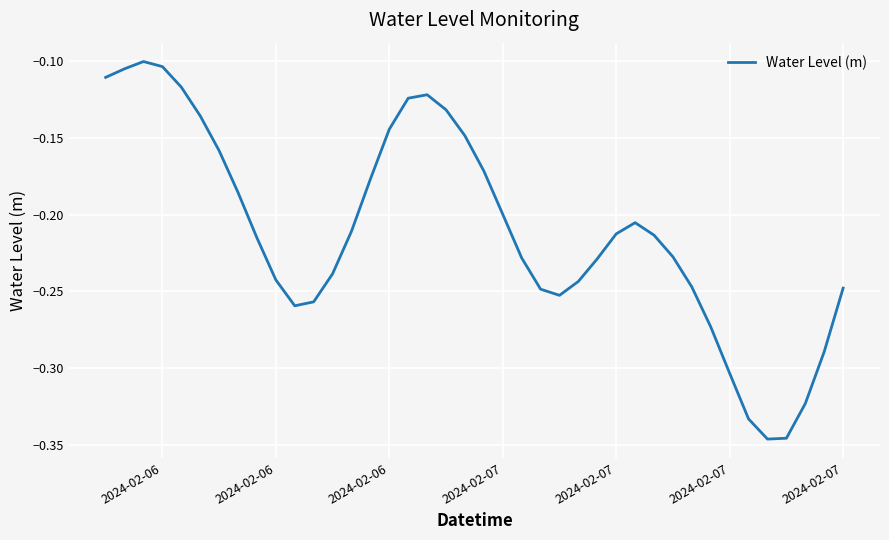

What is the label of the 2nd point from the left?

2024-02-06